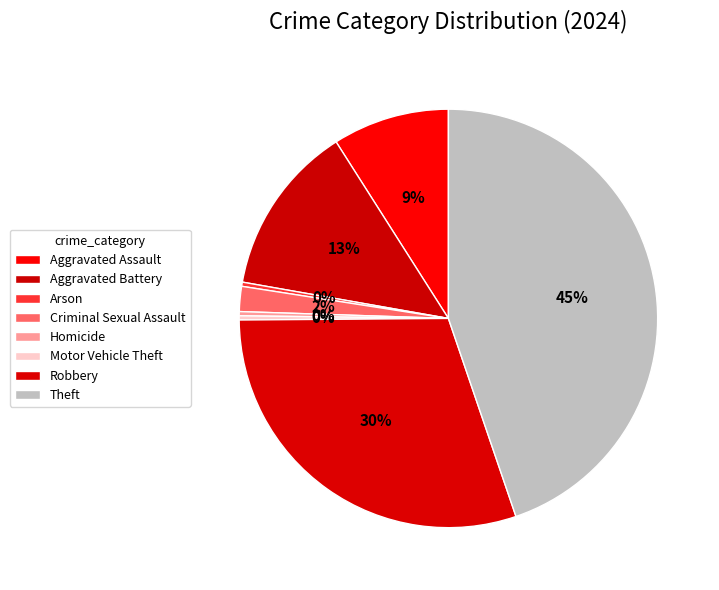

Which slice is the largest?

Theft